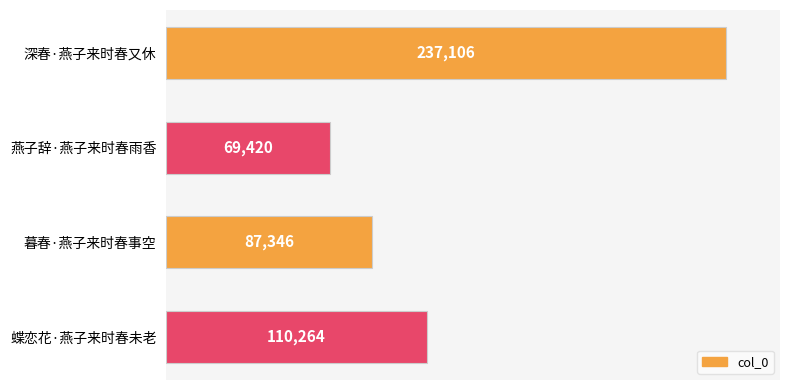

How many bars are there in total?

4